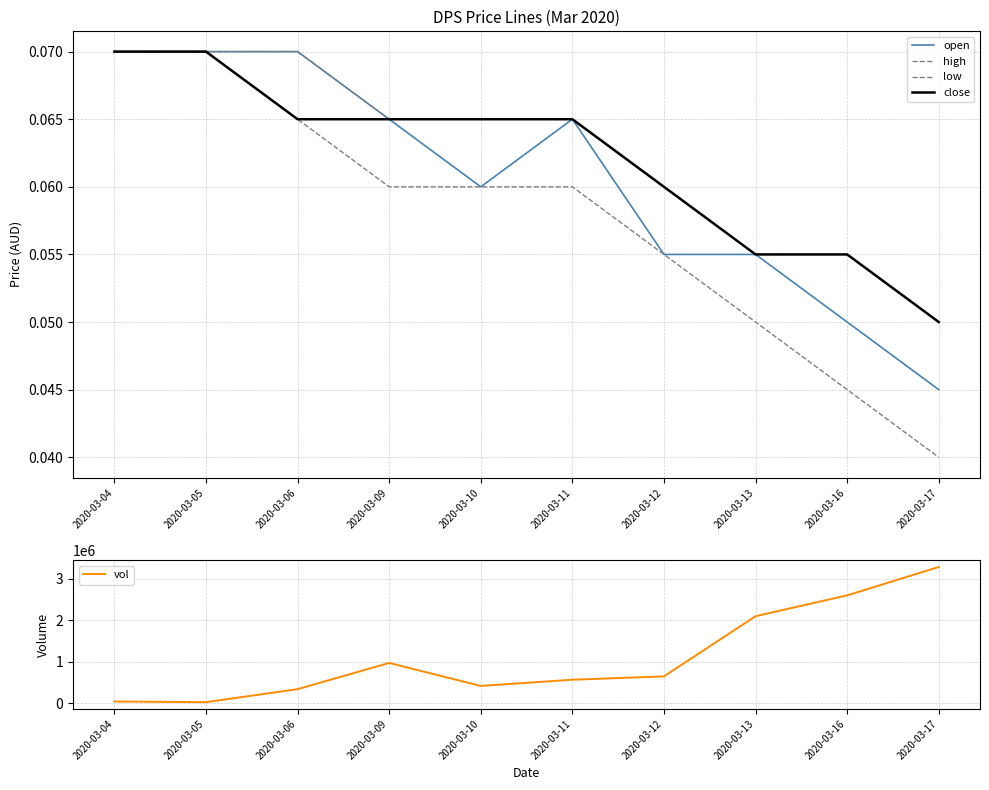

What is the total value across all series at 2020-03-17?

3280600.2